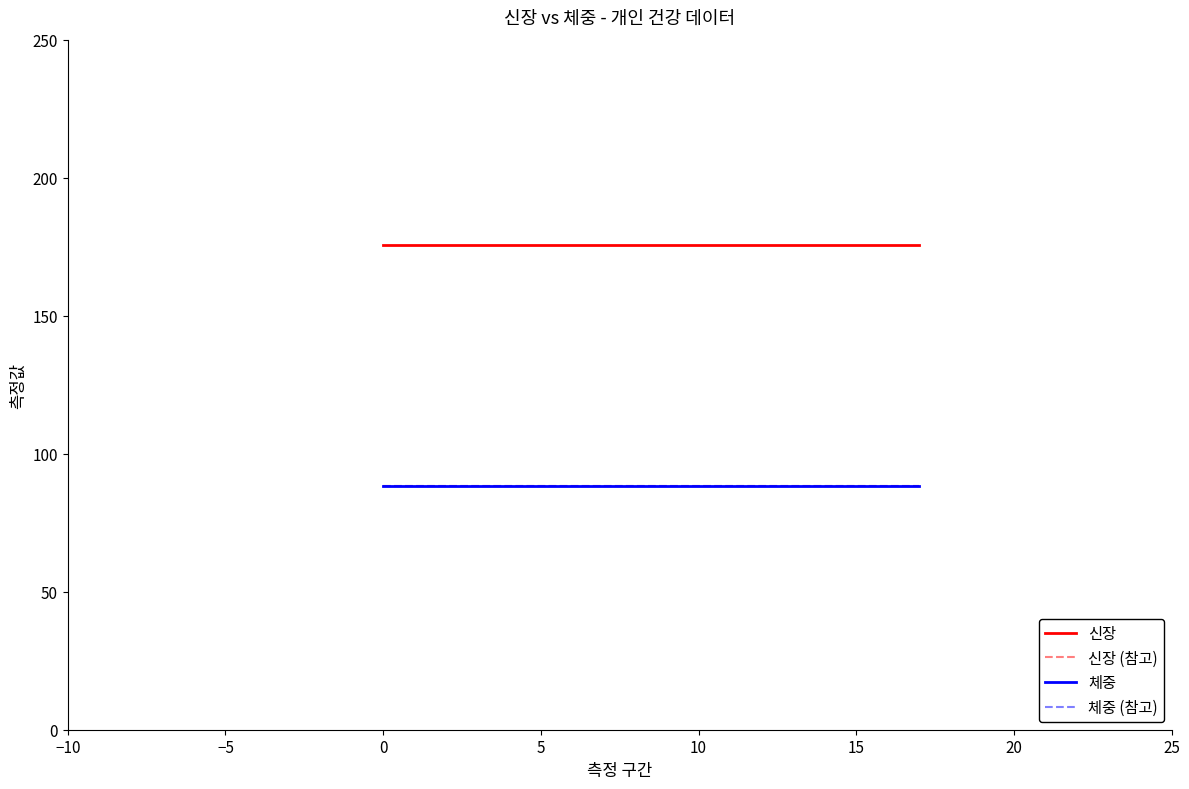

Which series has the largest total across all categories?

신장